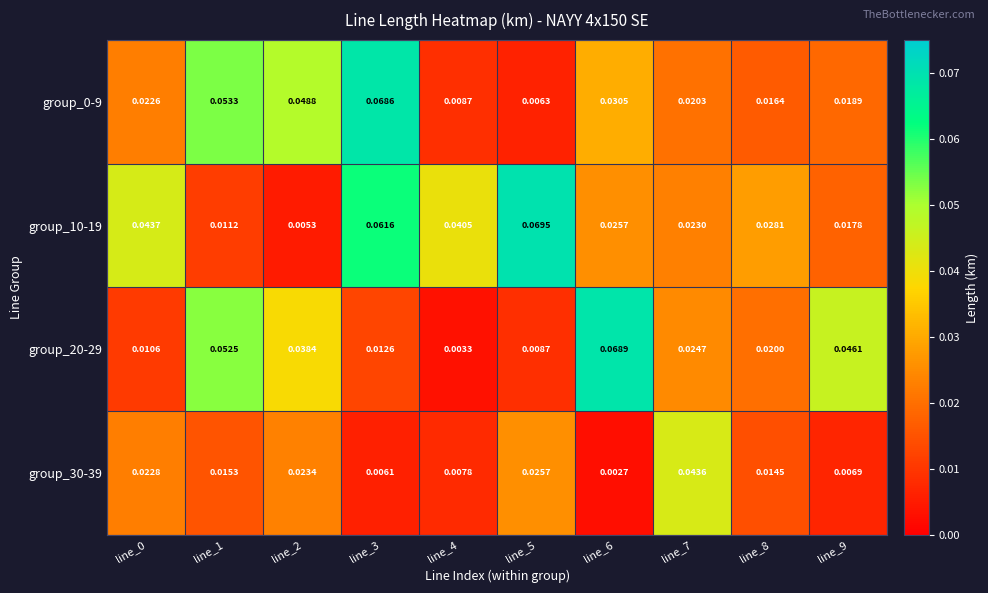

Is the value of group_30-39 at line_7 greater than the value of group_10-19 at line_7?

Yes